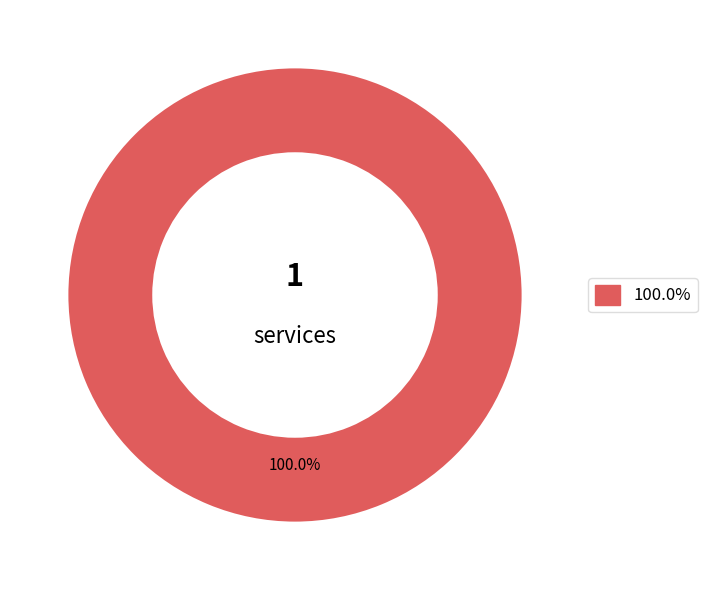

Is there a majority slice in this chart?

Yes